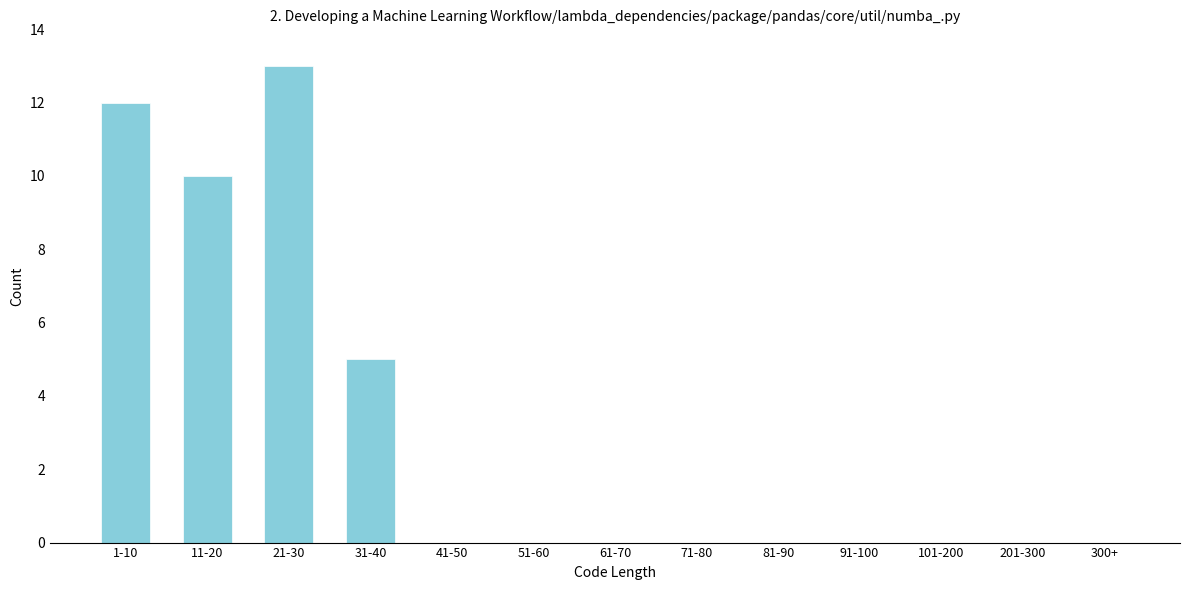

Reading left to right, extract all data points from this chart.

1-10=12	11-20=10	21-30=13	31-40=5	41-50=0	51-60=0	61-70=0	71-80=0	81-90=0	91-100=0	101-200=0	201-300=0	300+=0